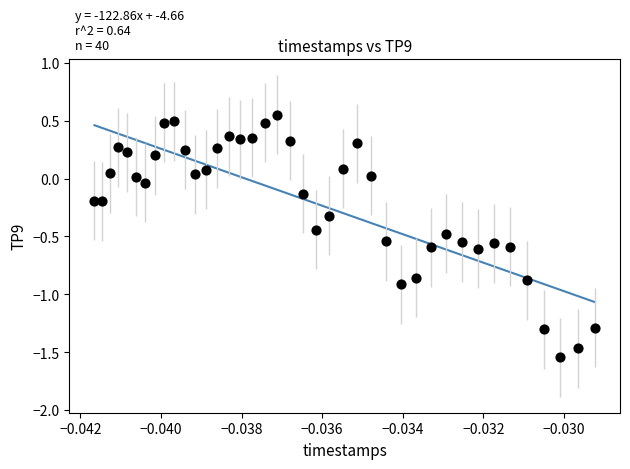

What is the range of Y values (max minus min)?

2.1